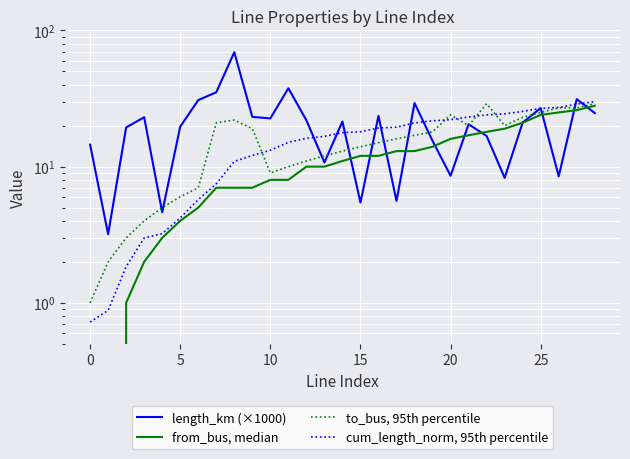

The value of to_bus, 95th percentile at 17 is 5.6. True or false?

False